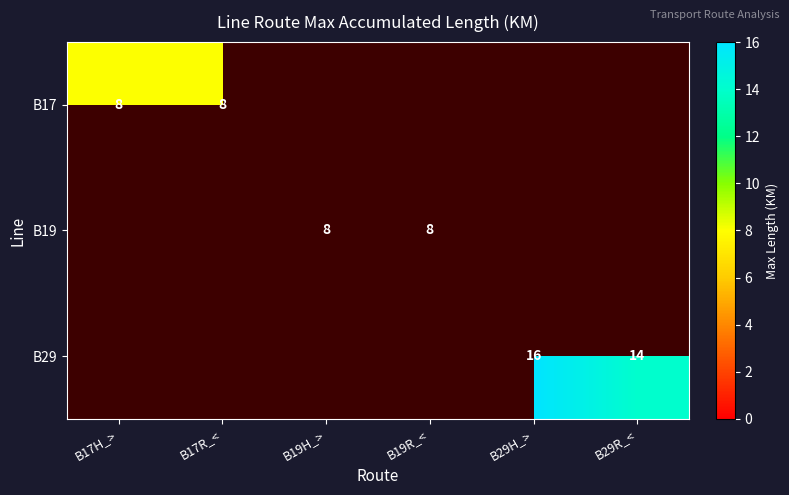

The value of B19 at B19H_> is 2. True or false?

False